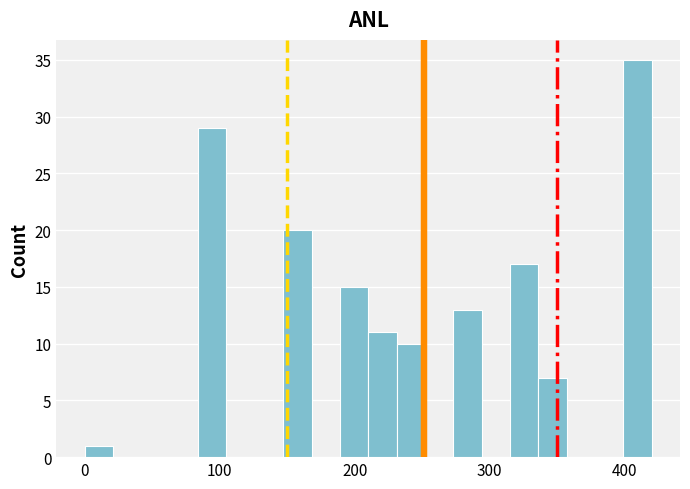

Read against the x-axis, roughly where is the centre of the tallest bar?

410